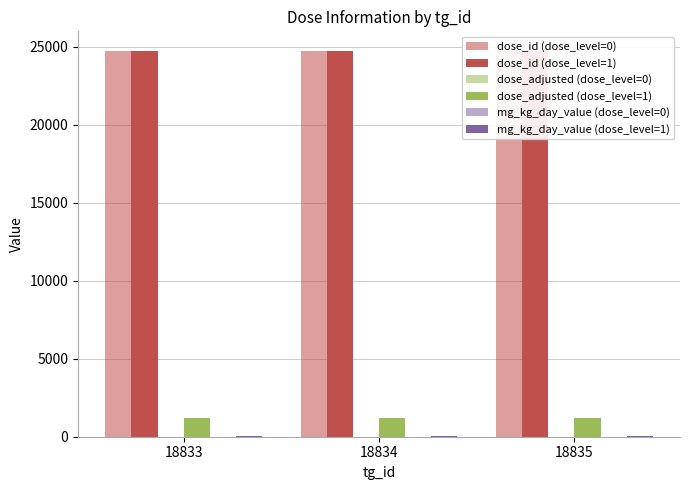

Where is dose_adjusted (dose_level=0) nearest to the value 0?

18833